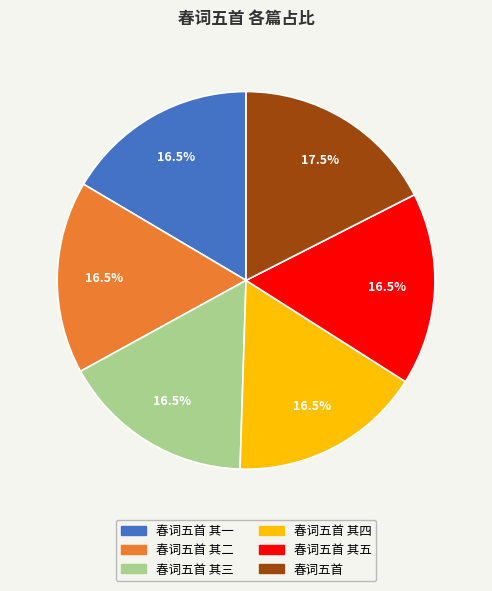

To the nearest percent, what is the difference between the largest and smallest slice percentages?

1%